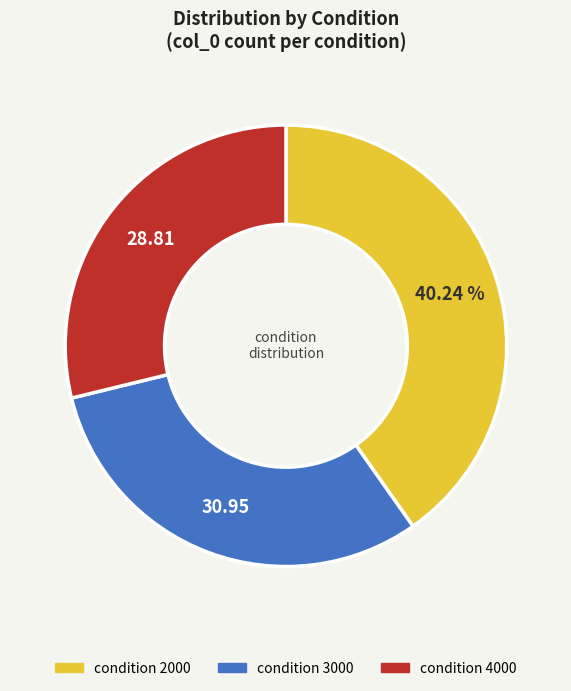

Count the number of slices in the pie.

3